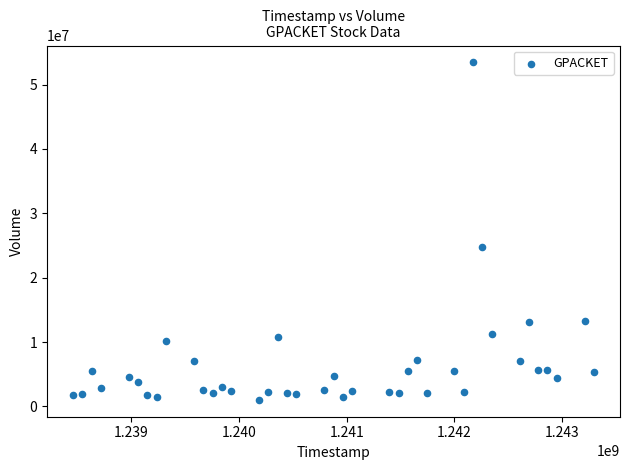

What Y value in the scatter plot is closest to 27230403?

24755416